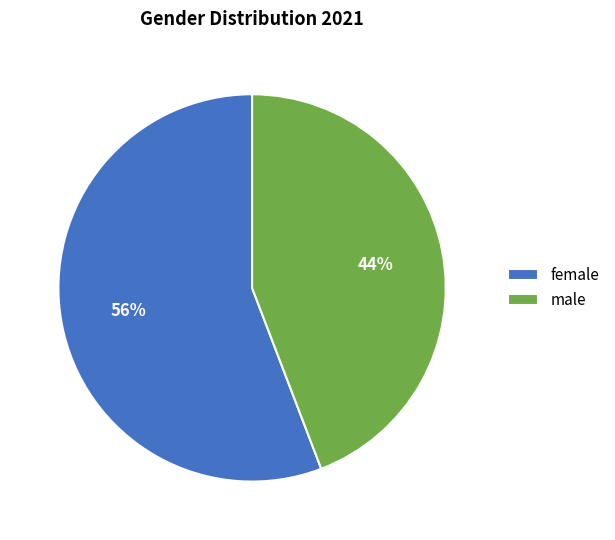

How many slices are in this pie chart?

2